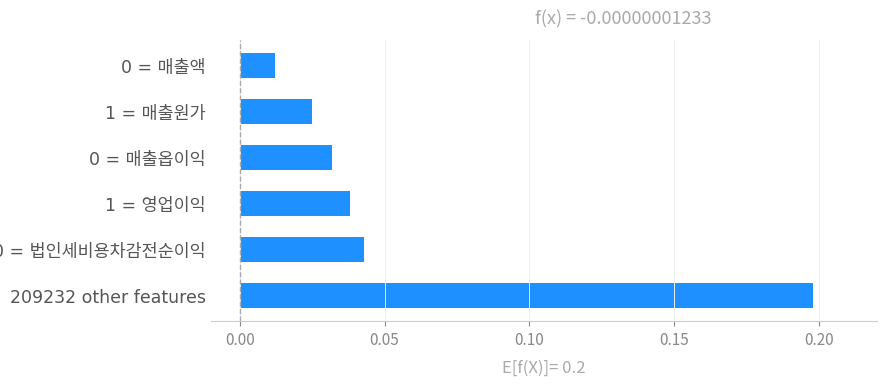

At which category does the chart reach its peak across all series?

209232 other features